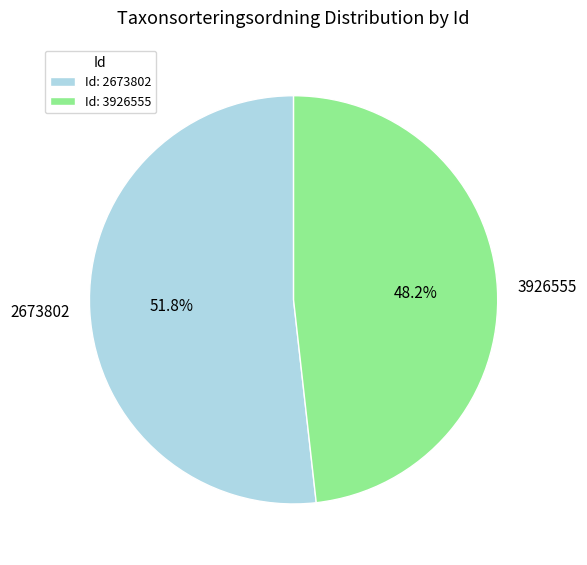

What percentage is NOT represented by 2673802?

48.2%